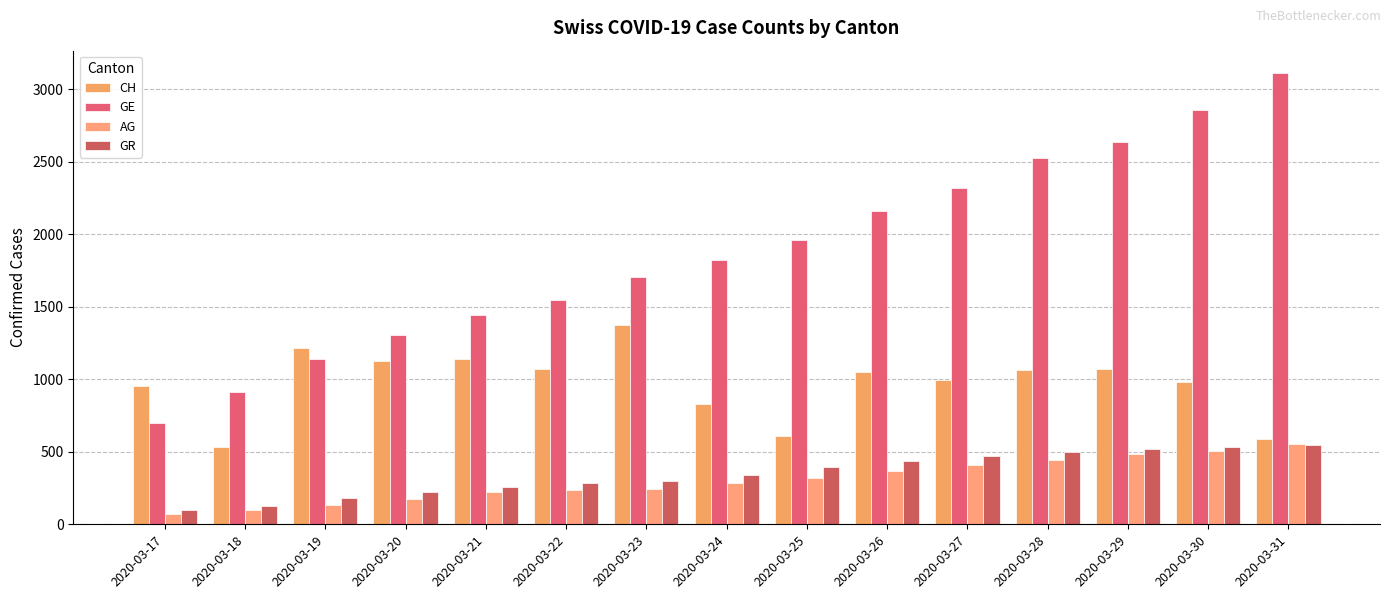

Rank the series by their maximum value, from lowest to highest.

GR, AG, CH, GE